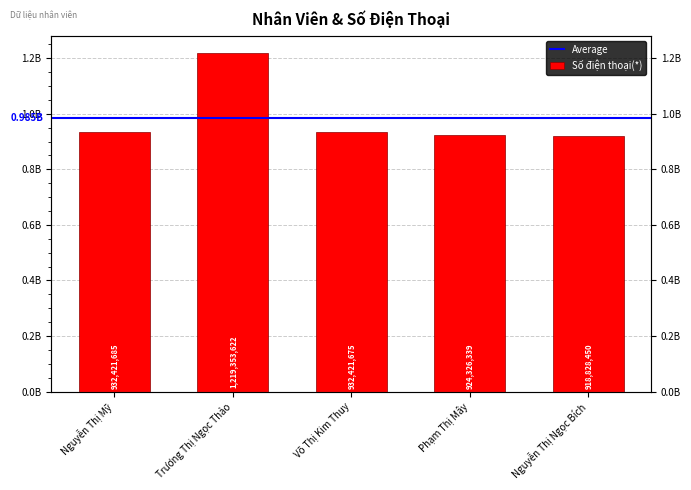

Rank the categories by value from lowest to highest.

Nguyễn Thị Ngọc Bích, Phạm Thị Mây, Võ Thị Kim Thuy, Nguyễn Thị Mỹ, Trương Thị Ngọc Thảo